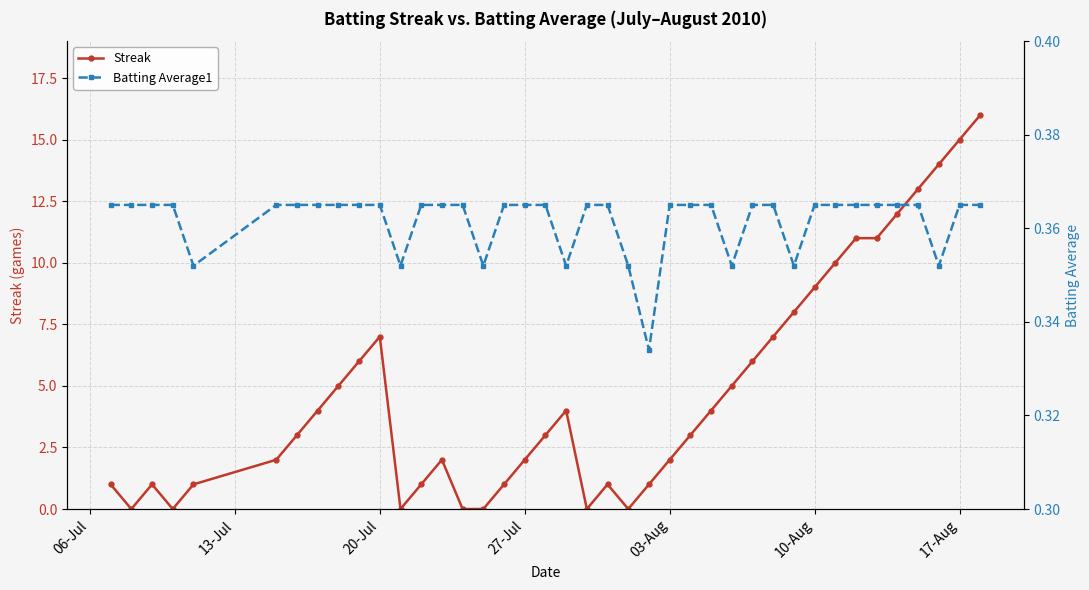

Is it true that Streak equals 13 at 10-Aug?

False